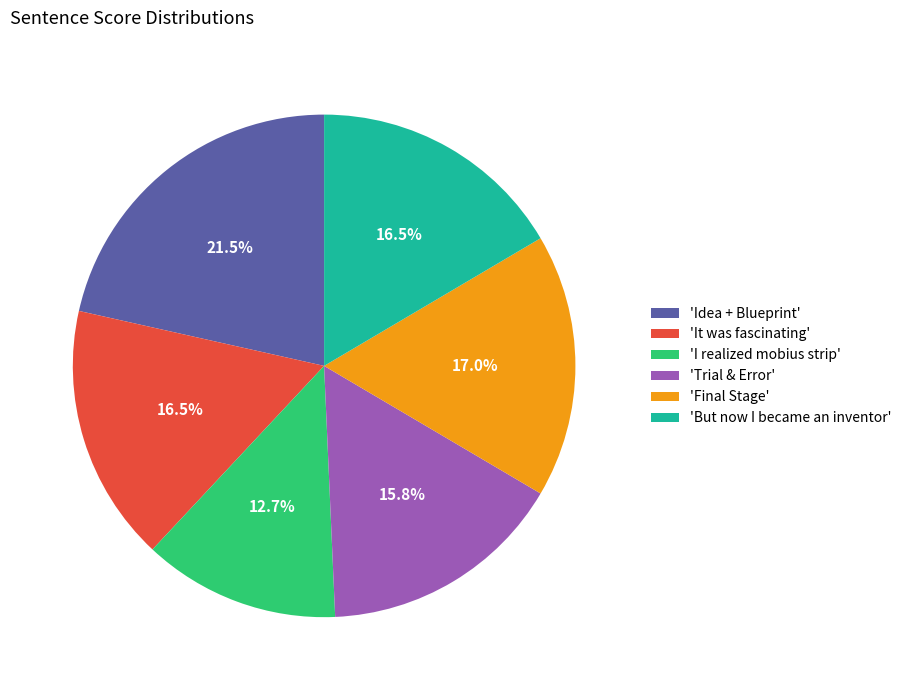

Does any single category account for the majority?

No